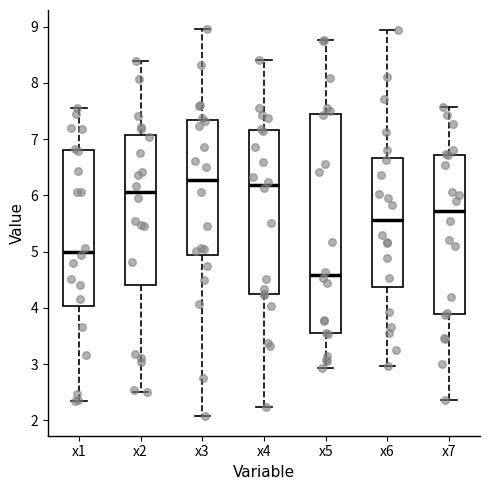

Reading left to right, transcribe this box plot: for each box, give where its median line is, the range the box spans, and where its two whiskers end, as read against the y-axis. The values are not printed on the chart, so give them approximately, as read against the axis.

x1: median 5.0, box 4.0 to 6.8, whiskers 2.3 to 7.6
x2: median 6.1, box 4.4 to 7.1, whiskers 2.5 to 8.4
x3: median 6.3, box 4.9 to 7.3, whiskers 2.1 to 9.0
x4: median 6.2, box 4.2 to 7.2, whiskers 2.2 to 8.4
x5: median 4.6, box 3.6 to 7.4, whiskers 2.9 to 8.8
x6: median 5.6, box 4.4 to 6.7, whiskers 3.0 to 8.9
x7: median 5.7, box 3.9 to 6.7, whiskers 2.4 to 7.6